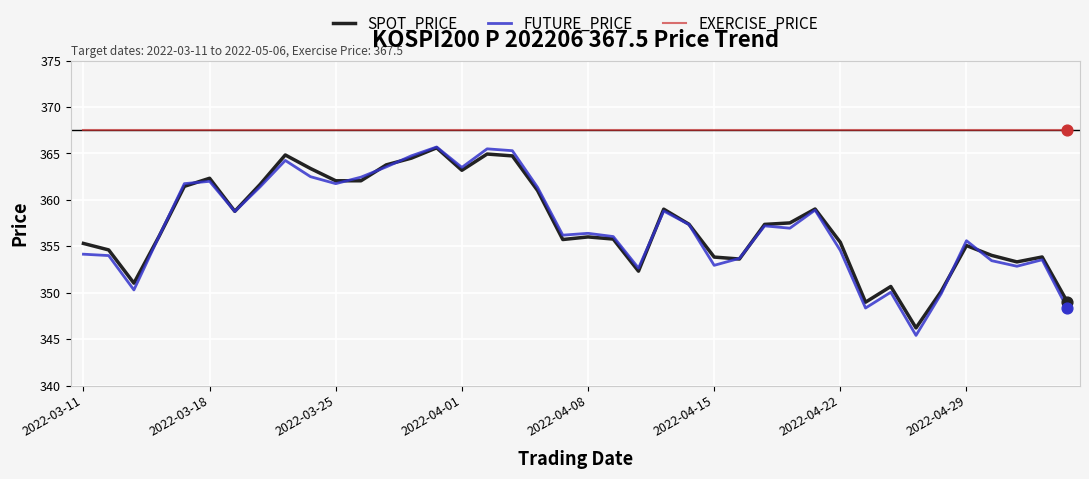

Which series has the largest range (max minus min)?

FUTURE_PRICE